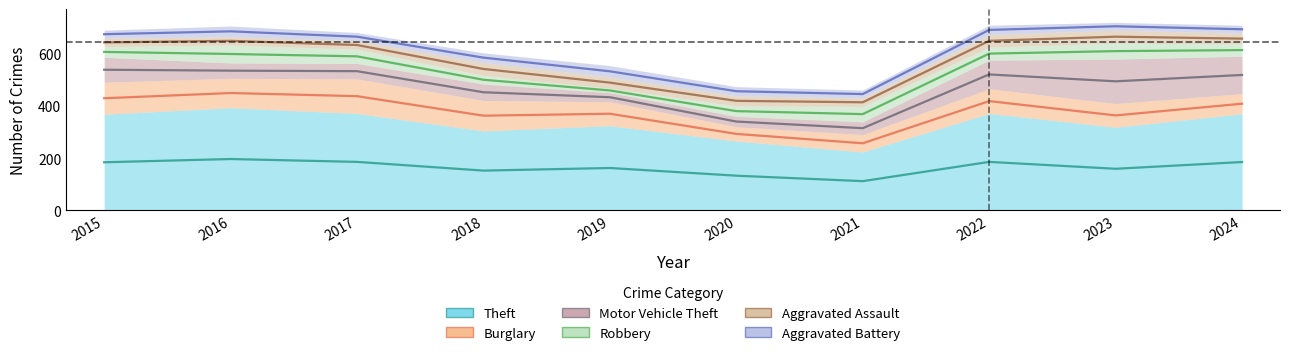

The value of Theft at 2017 is 372. True or false?

True